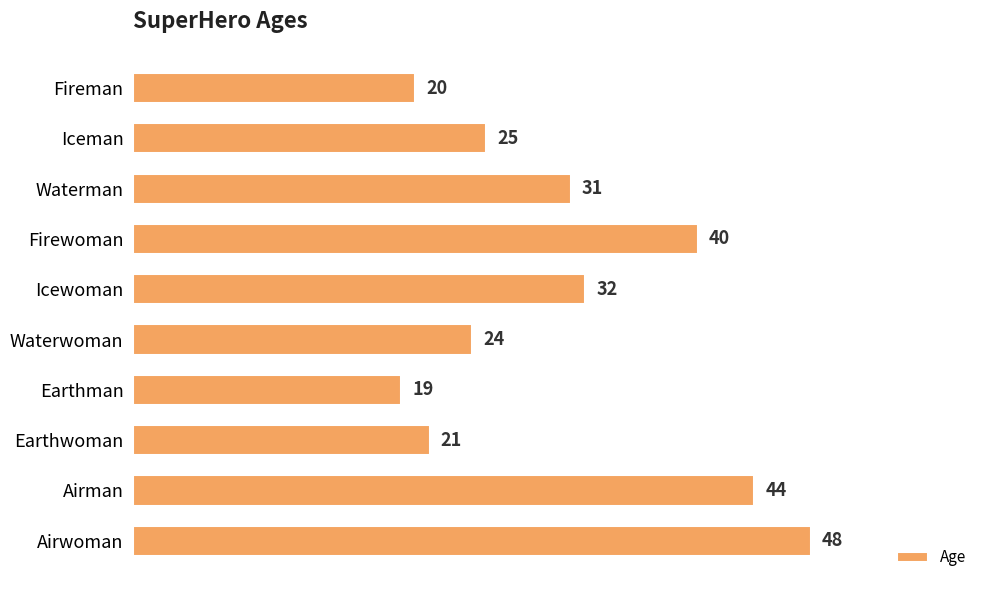

Rank the categories by value from highest to lowest.

Airwoman, Airman, Firewoman, Icewoman, Waterman, Iceman, Waterwoman, Earthwoman, Fireman, Earthman